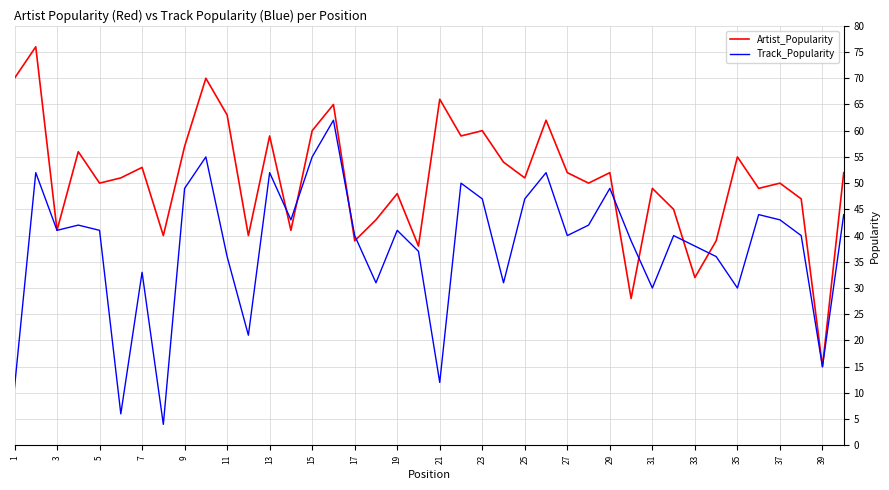

What is the highest value of the Artist_Popularity series?

76